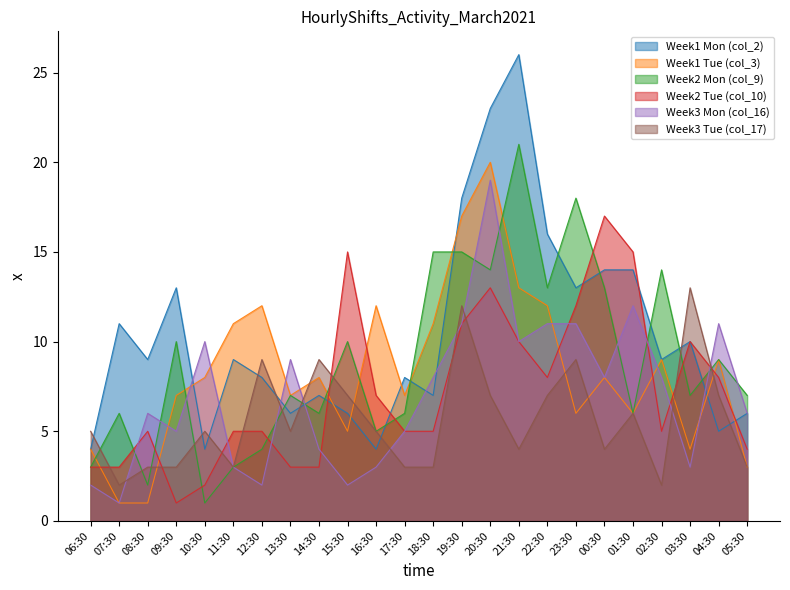

At which category does the chart reach its minimum across all series?

07:30